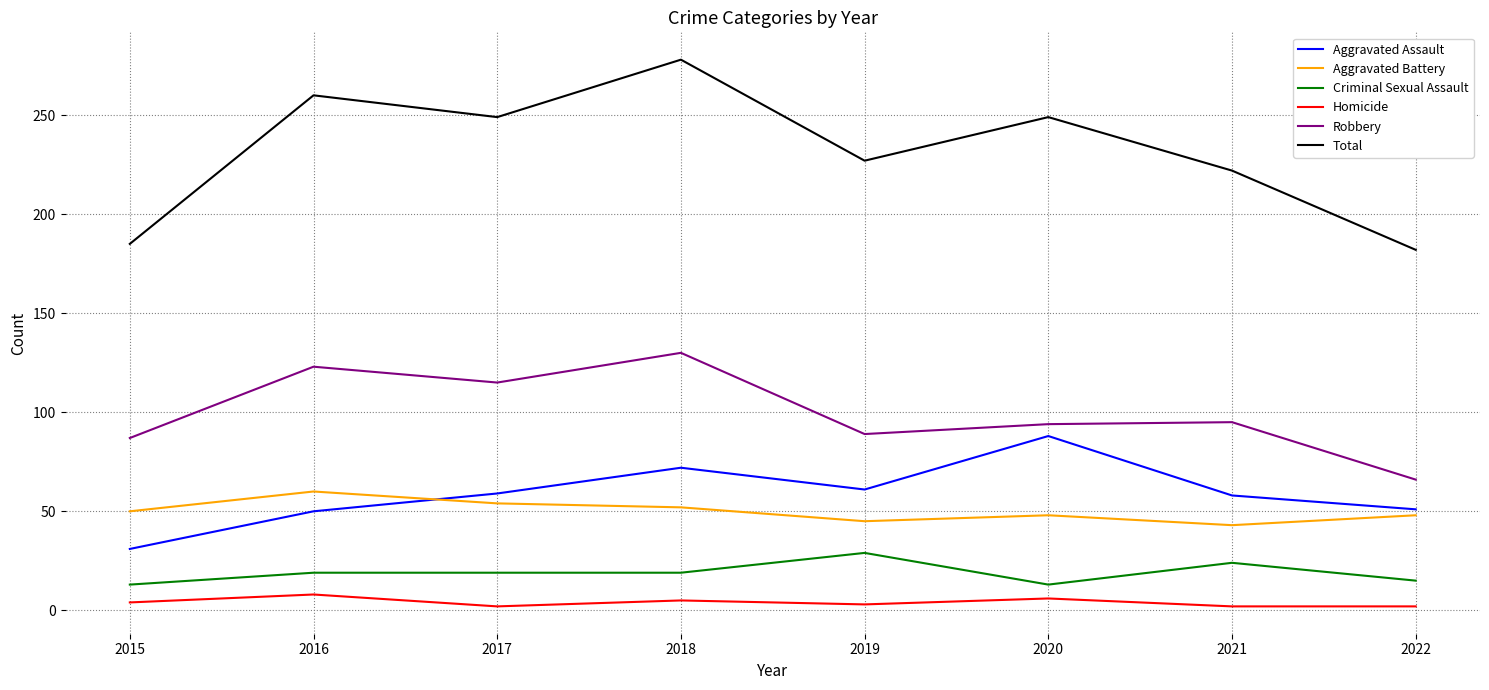

Does the chart display data point markers on the line(s)?

No